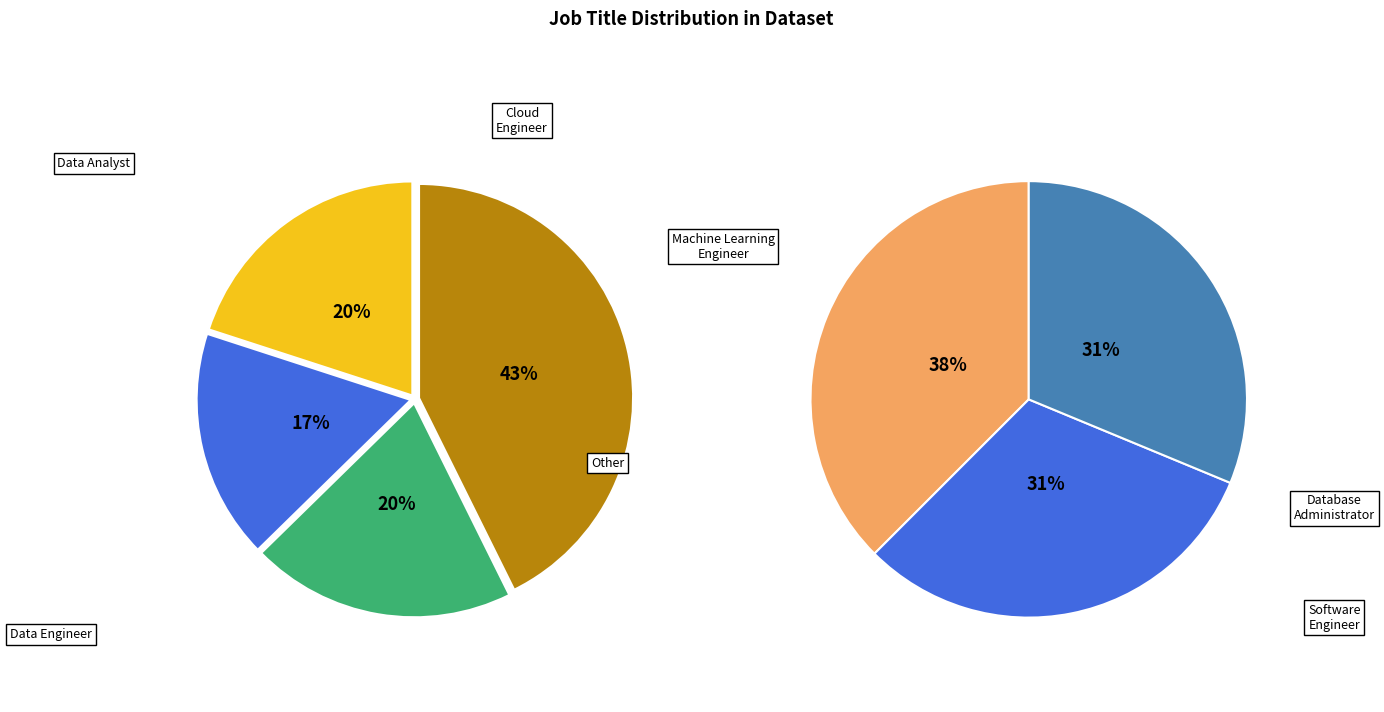

What percentage is NOT represented by Cloud Engineer?

80.0%